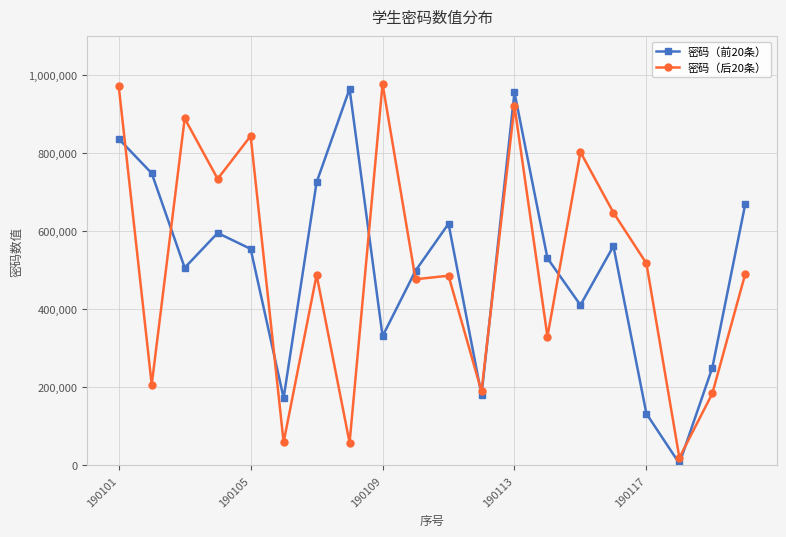

True or false: 密码（前20条） has more than 1 interior local peaks.

True